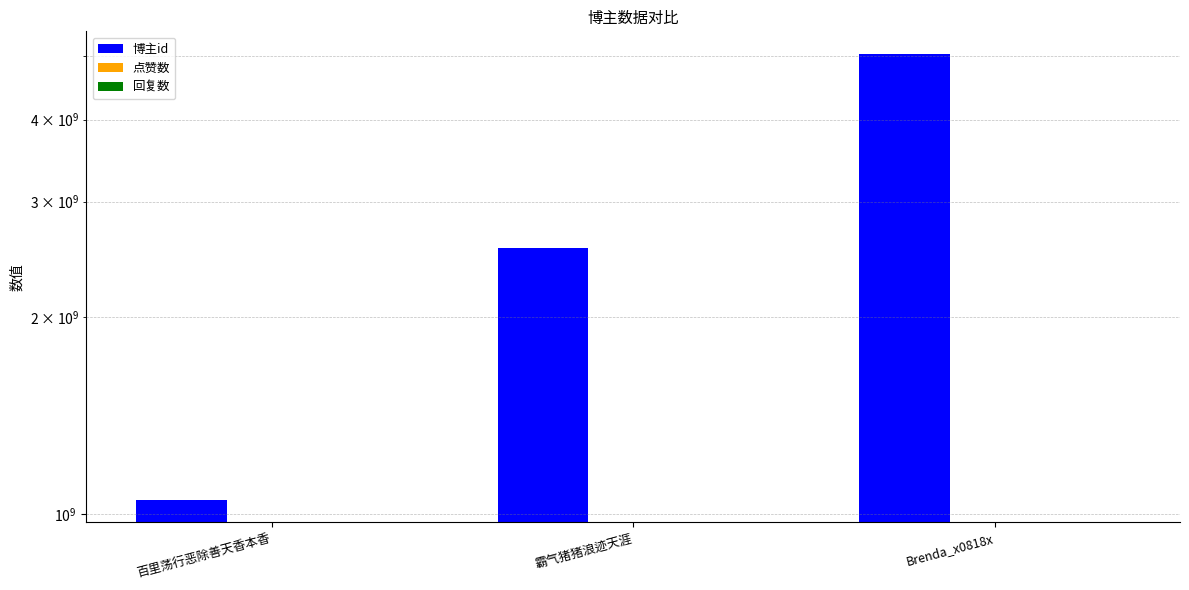

At how many categories does at least one series exceed 4050381794?

1